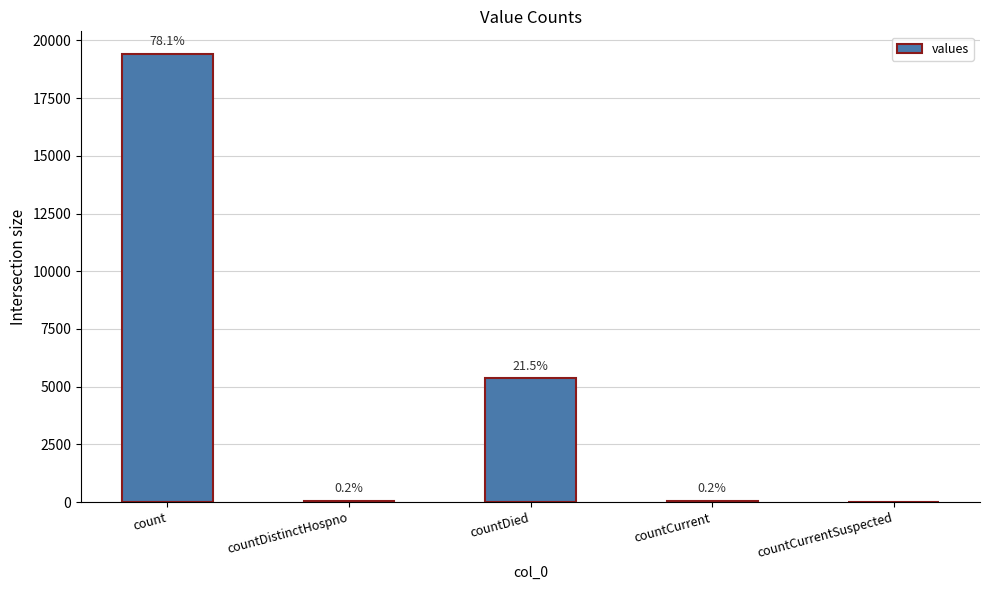

What is the difference between the maximum and minimum values?

19420